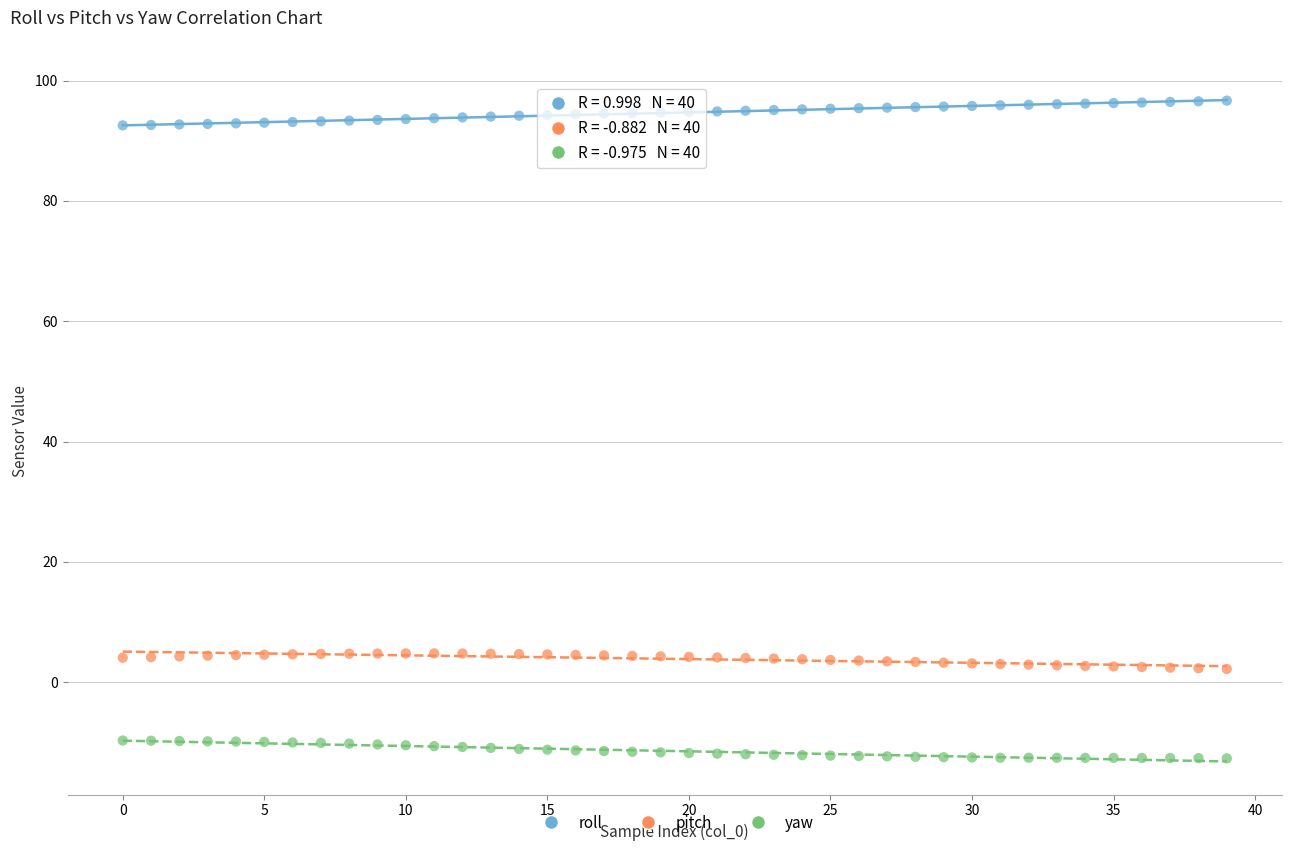

Which series contains the lowest Y value?

yaw